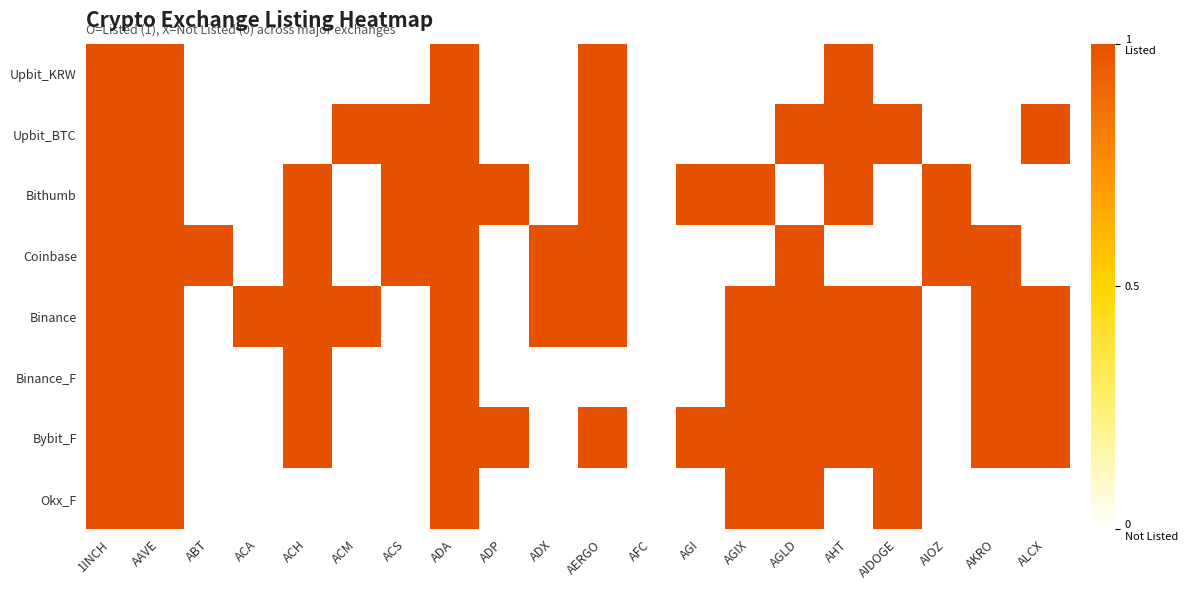

Between ACH and AKRO, which series saw the biggest shift?

Bithumb